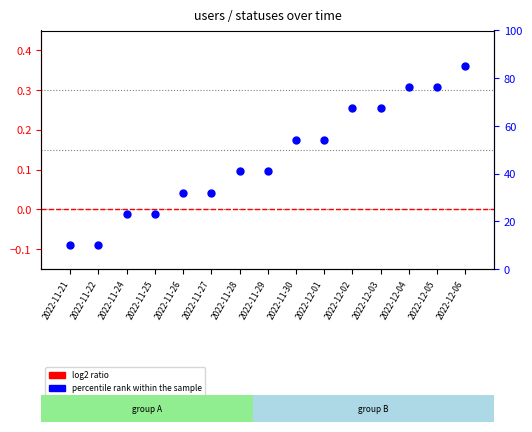

What are all the series names shown in the legend?

log2 ratio, percentile rank within the sample